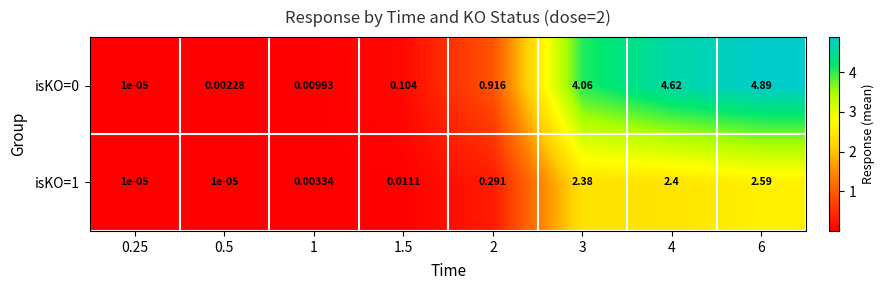

Is the value of isKO=0 at 4 greater than the value of isKO=1 at 3?

Yes